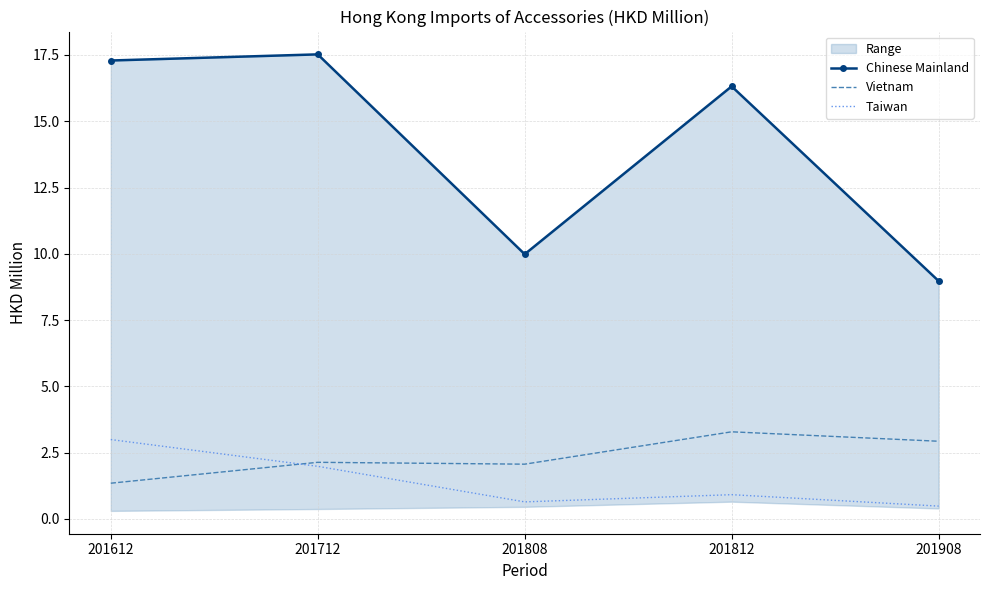

True or false: Vietnam and Taiwan intersect in this chart.

True